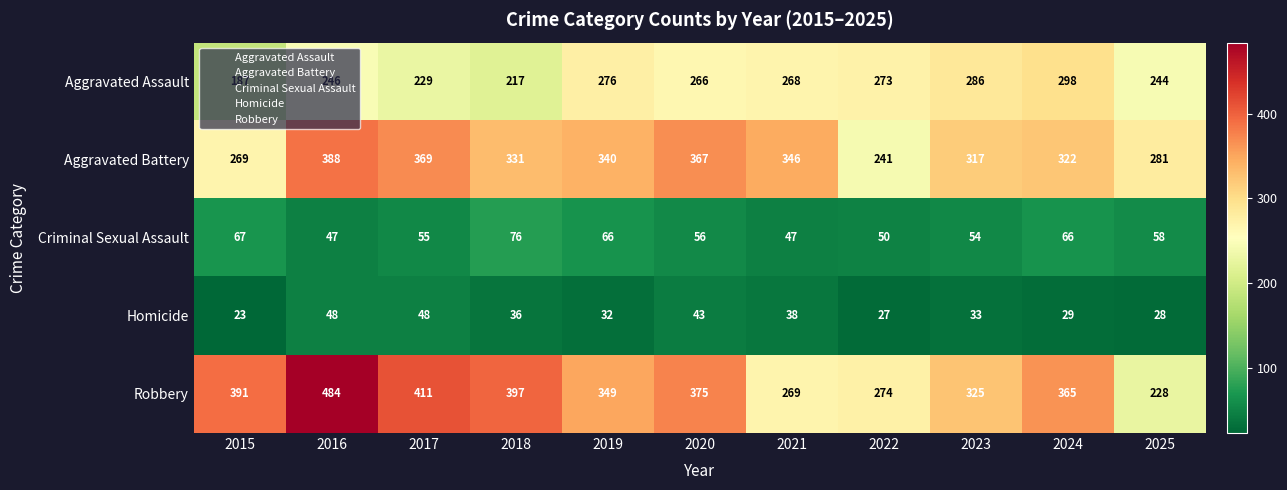

Which series has the largest range (max minus min)?

Robbery